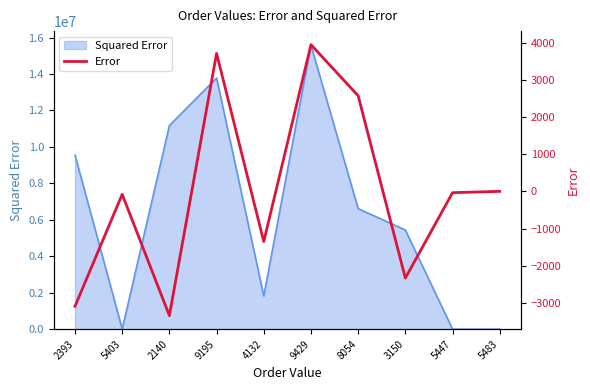

True or false: the data shows -2104.7 at 2393.

False